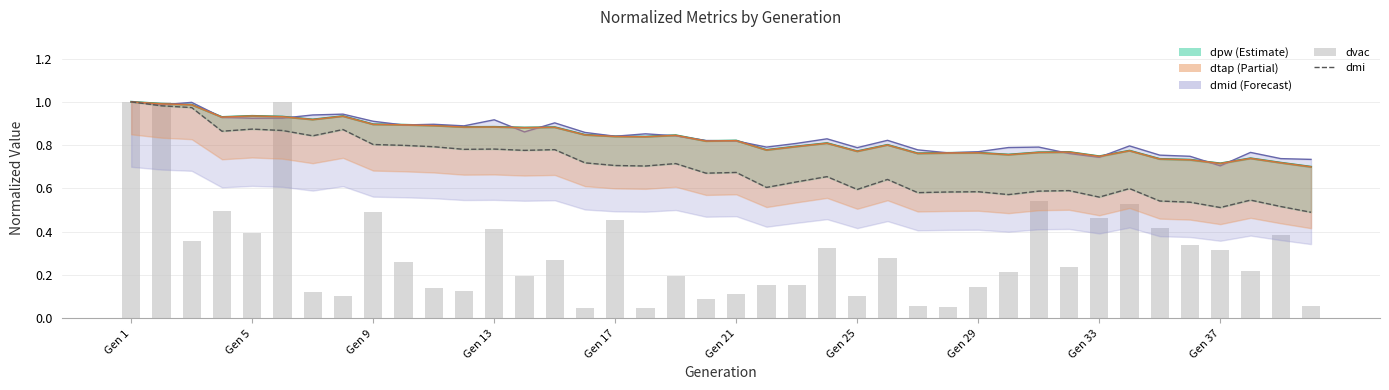

The dmi series shows 0.9 at 26. True or false?

False